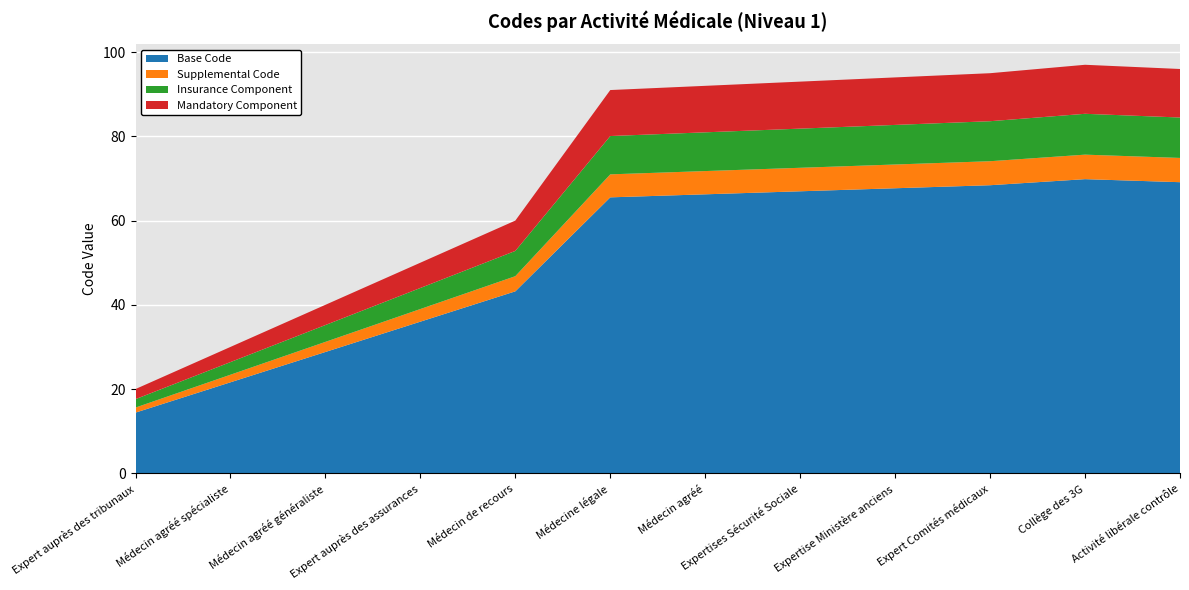

Reading left to right, list all the values displayed in this chart.

Expert auprès des tribunaux=20	Médecin agréé spécialiste=30	Médecin agréé généraliste=40	Expert auprès des assurances=50	Médecin de recours=60	Médecine légale=91	Médecin agréé=92	Expertises Sécurité Sociale=93	Expertise Ministère anciens=94	Expert Comités médicaux=95	Collège des 3G=97	Activité libérale contrôle=96